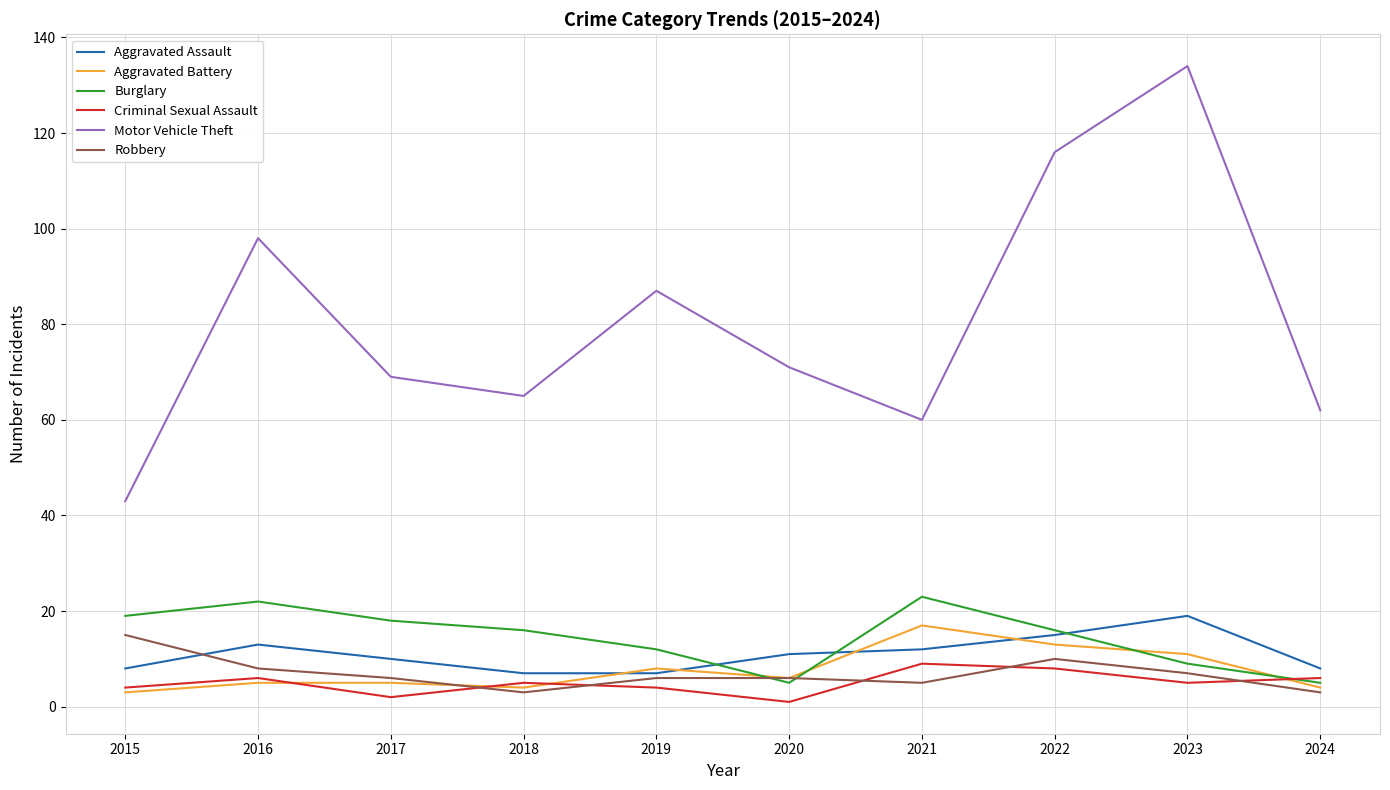

Reading left to right, transcribe all the data shown in this chart.

Aggravated Assault: 8	13	10	7	7	11	12	15	19	8
Aggravated Battery: 3	5	5	4	8	6	17	13	11	4
Burglary: 19	22	18	16	12	5	23	16	9	5
Criminal Sexual Assault: 4	6	2	5	4	1	9	8	5	6
Motor Vehicle Theft: 43	98	69	65	87	71	60	116	134	62
Robbery: 15	8	6	3	6	6	5	10	7	3